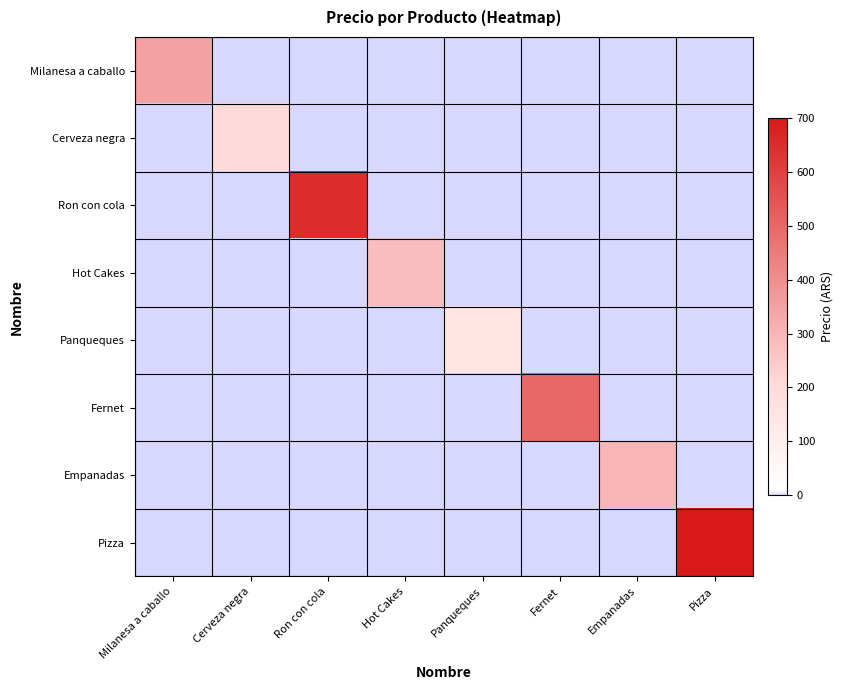

What is the total value across all series at Milanesa a caballo?

350